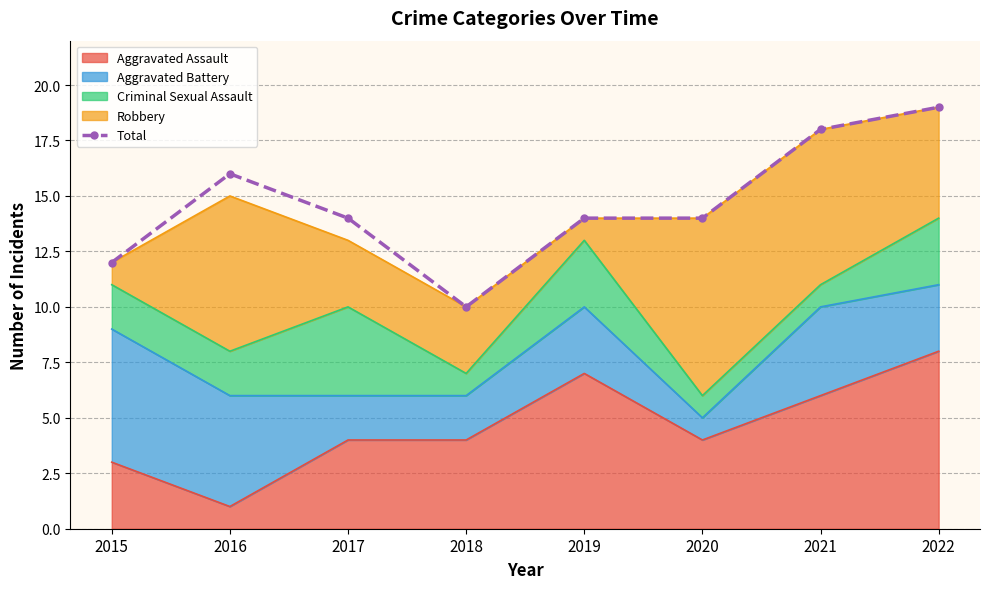

What is the change in value from 2017 to 2022?

+5